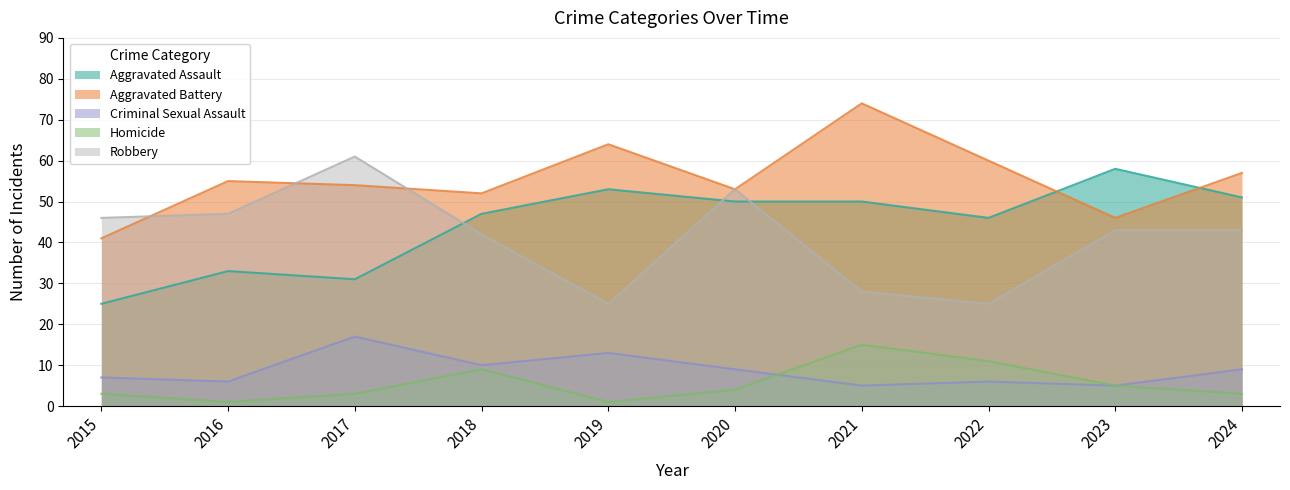

Rank the series by their maximum value, from highest to lowest.

Aggravated Battery, Robbery, Aggravated Assault, Criminal Sexual Assault, Homicide